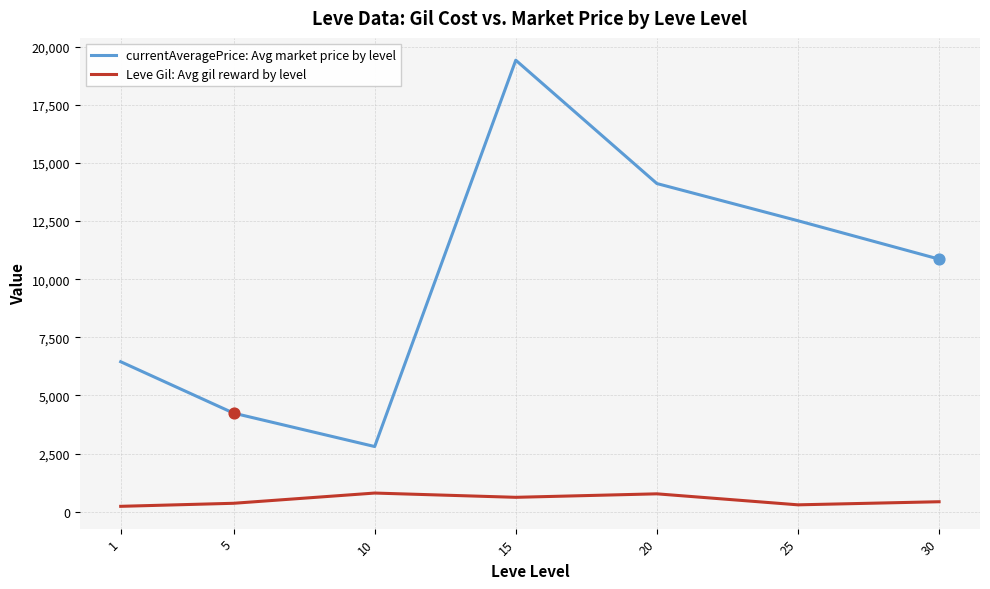

At how many categories does at least one series exceed 14482?

1